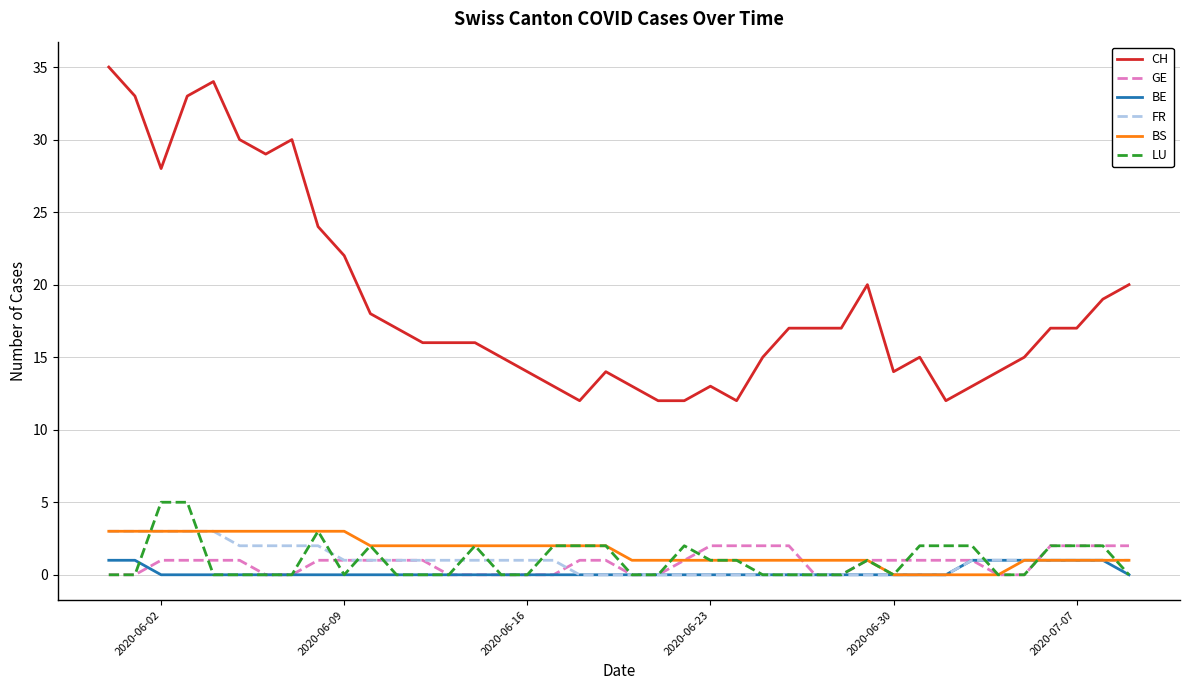

What are all the series names shown in the legend?

CH, GE, BE, FR, BS, LU